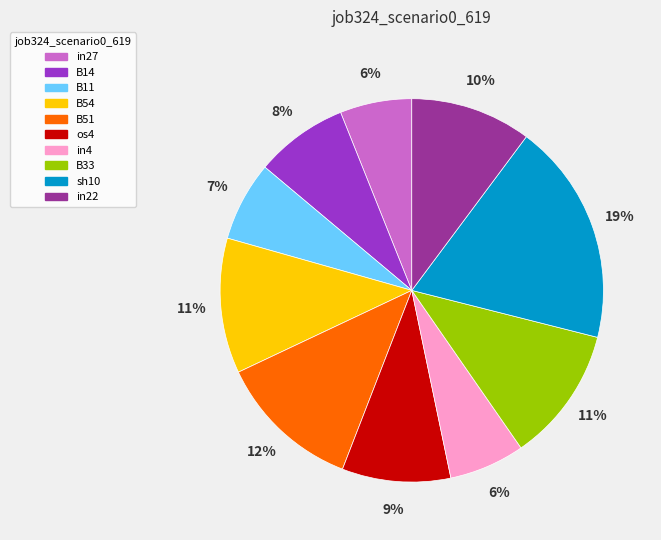

Count the number of slices in the pie.

10